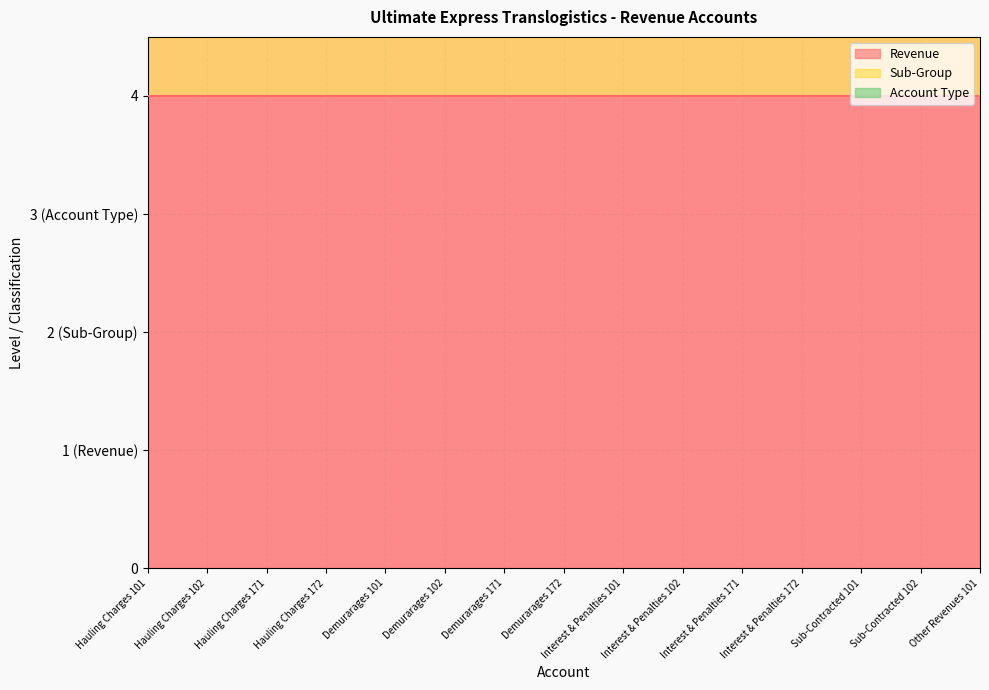

How many series are shown in this chart?

3